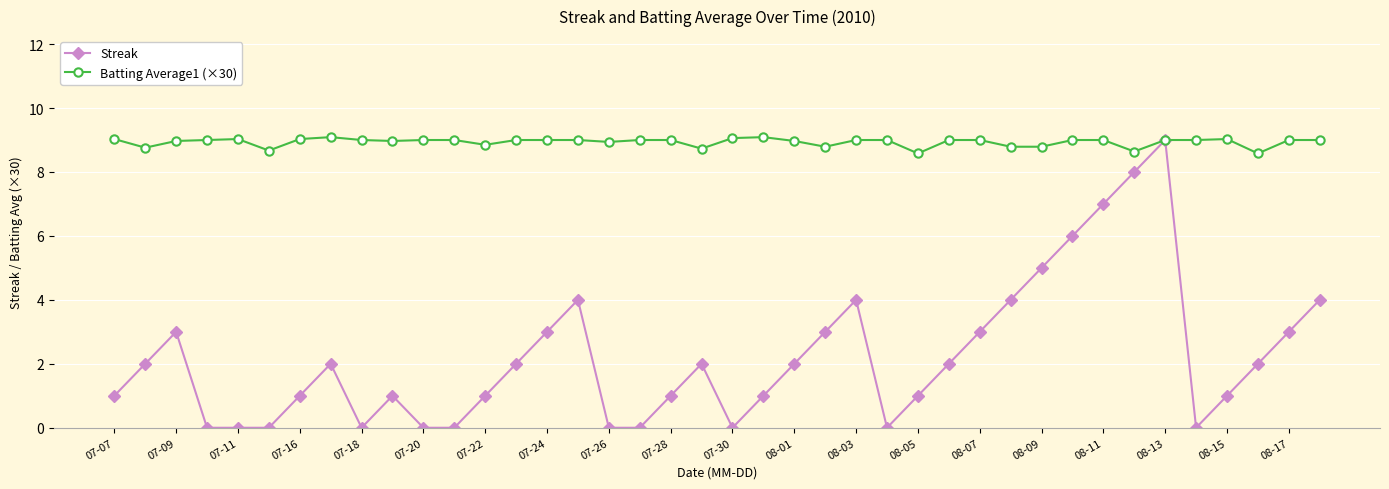

What is the greatest value displayed?

9.1